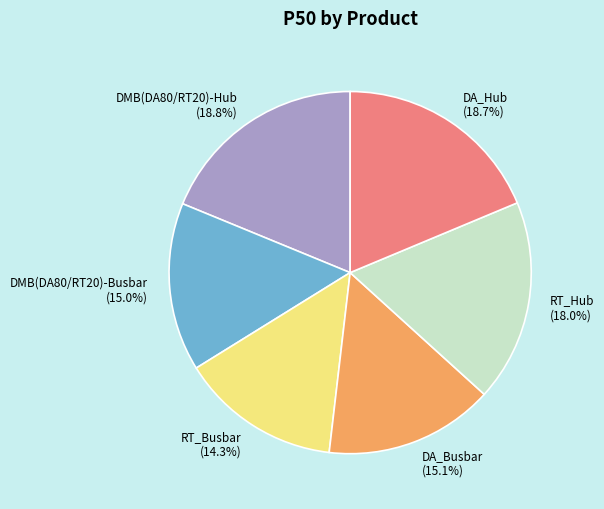

Is it true that RT_Hub is 18% of the pie?

True